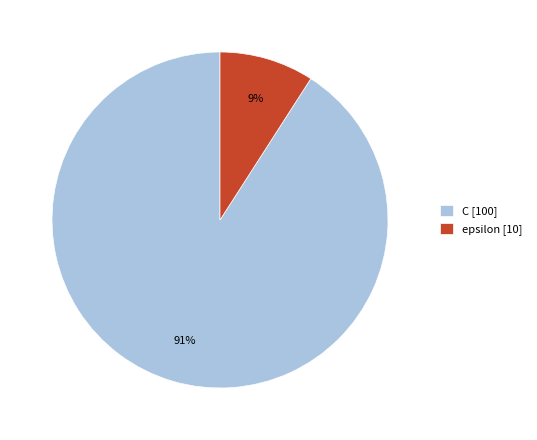

True or false: epsilon accounts for 4% of the total.

False